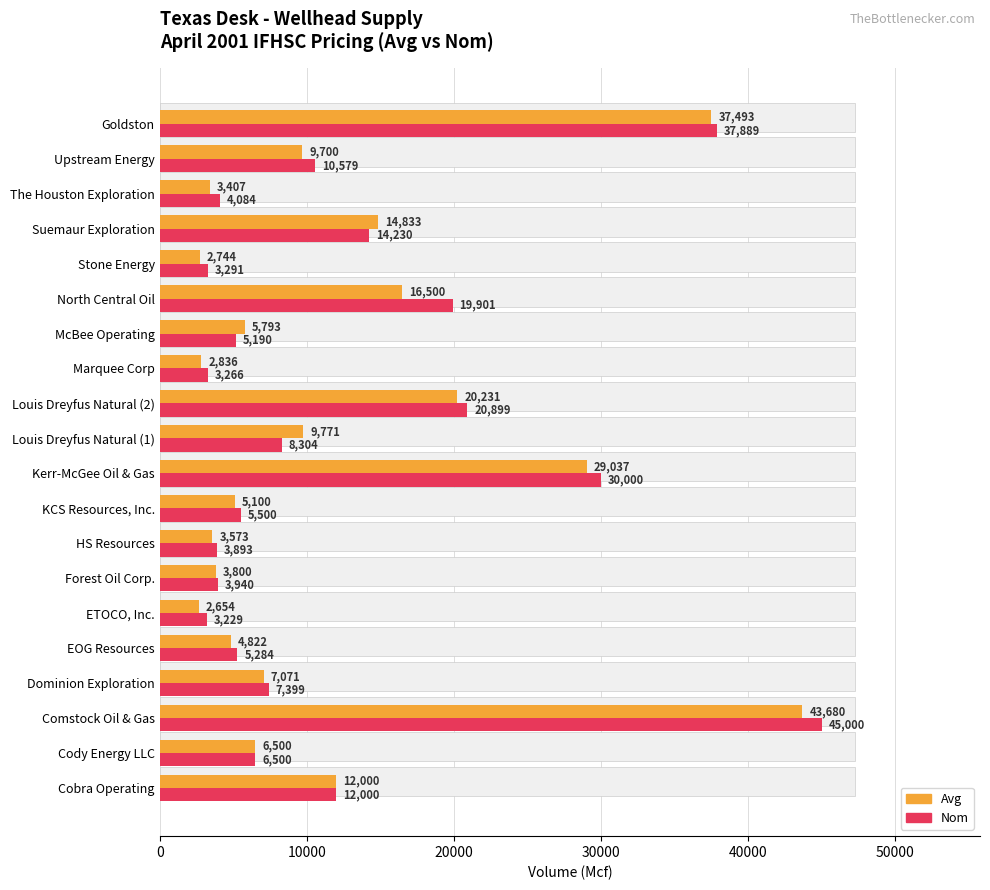

Are the bars horizontal?

Yes